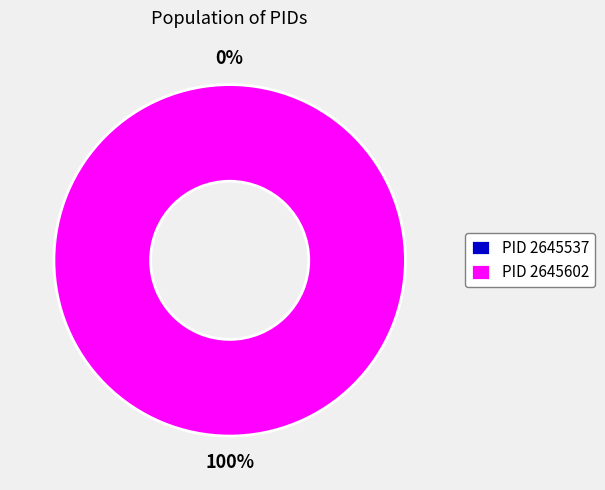

What is the total percentage of 2645602 and 2645537?

100.0%